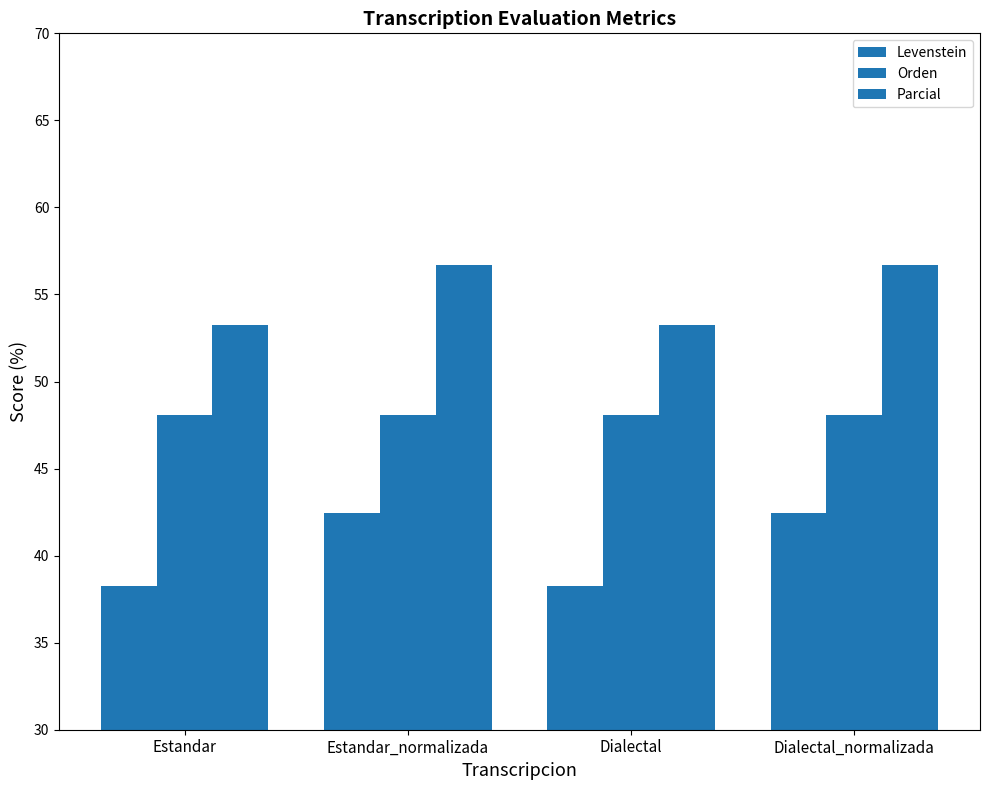

Read the Levenstein value at Dialectal.

38.3